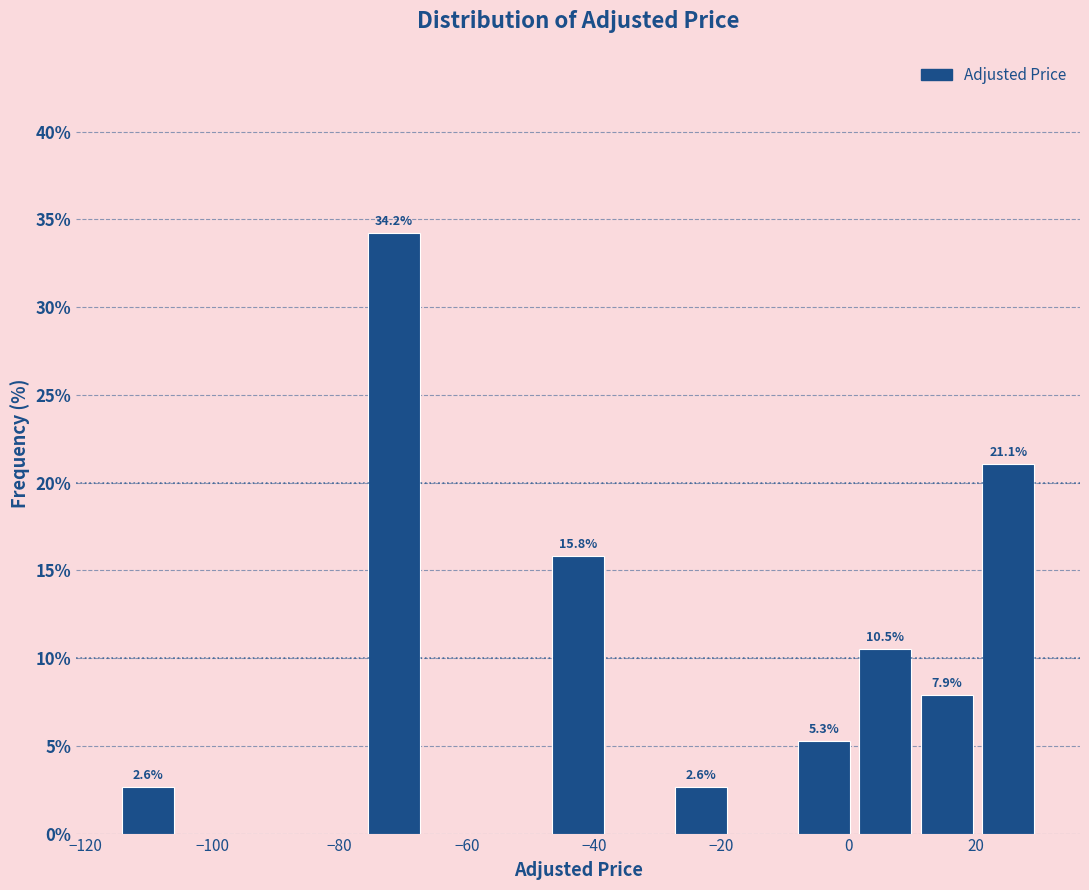

Over which range of the x-axis is the bar tallest?

-76 to -66